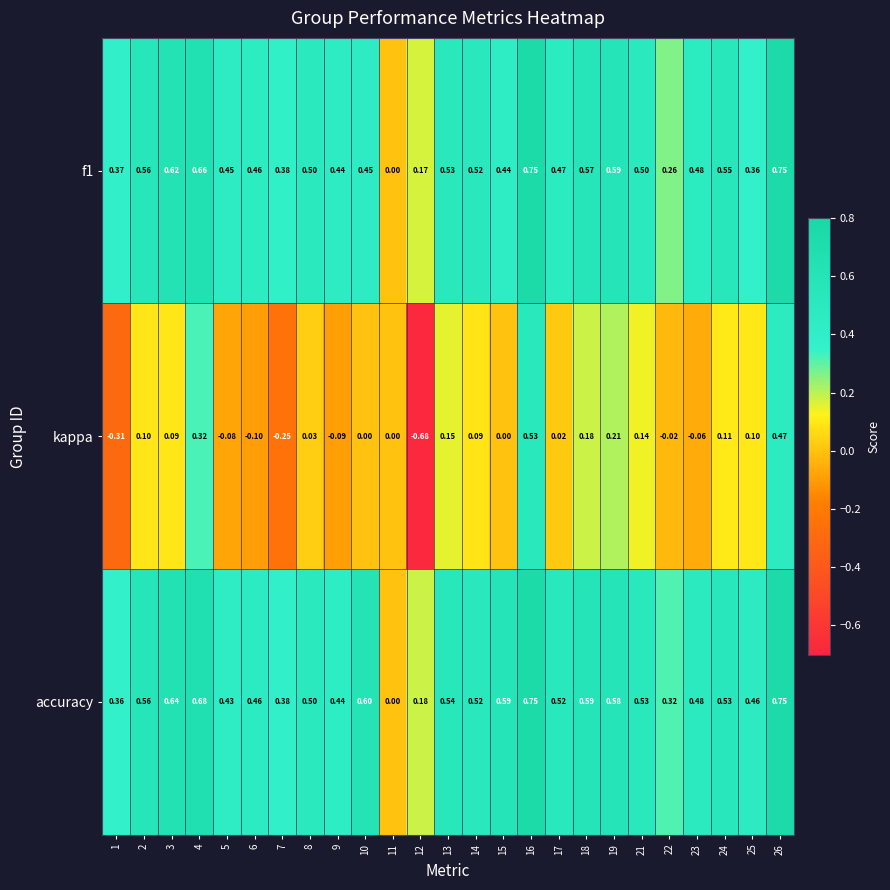

Is the value of accuracy at 19 greater than the value of kappa at 9?

Yes